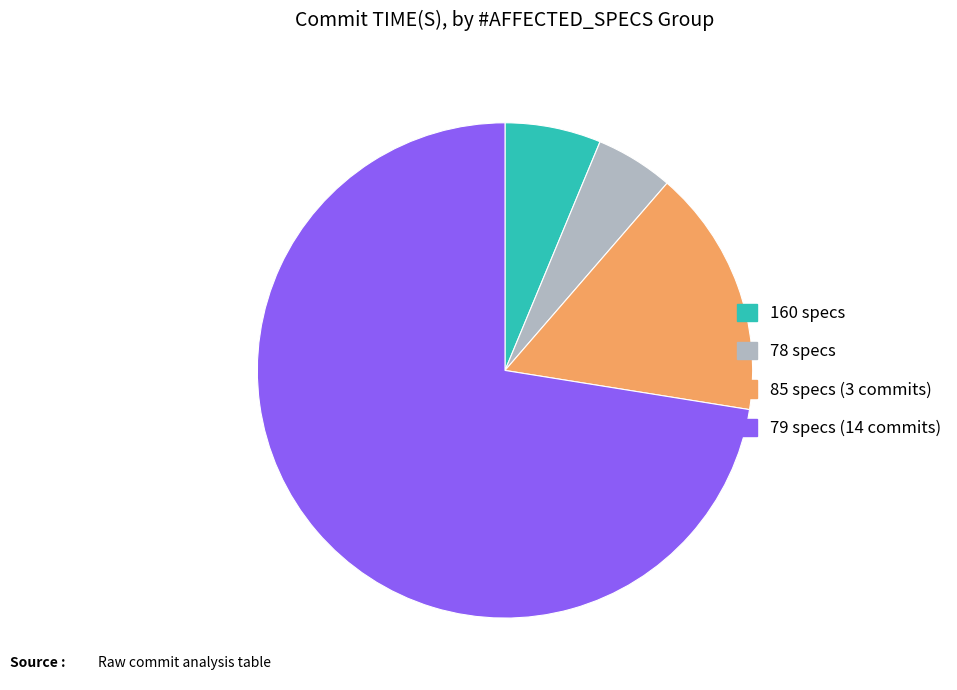

Does any single category account for the majority?

Yes